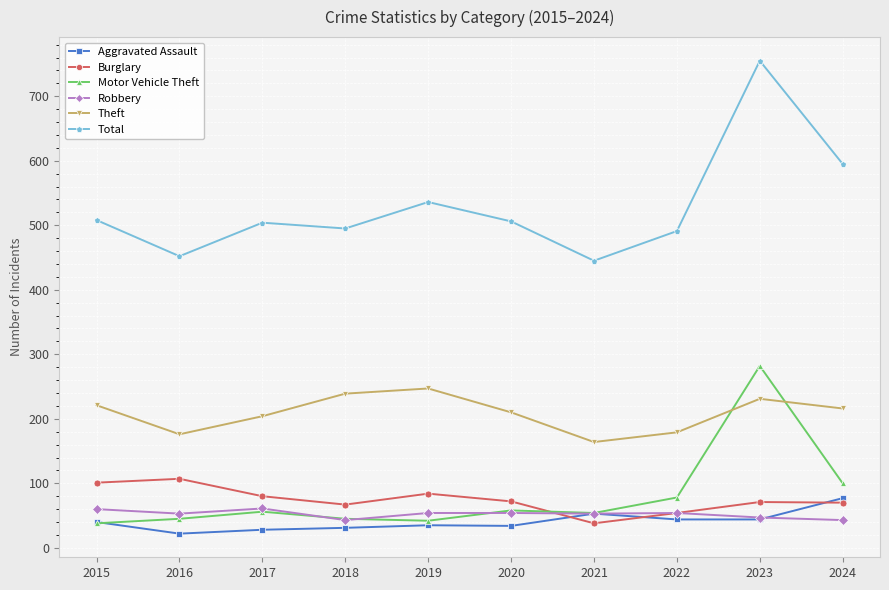

Which series changed the most between 2017 and 2024?

Total